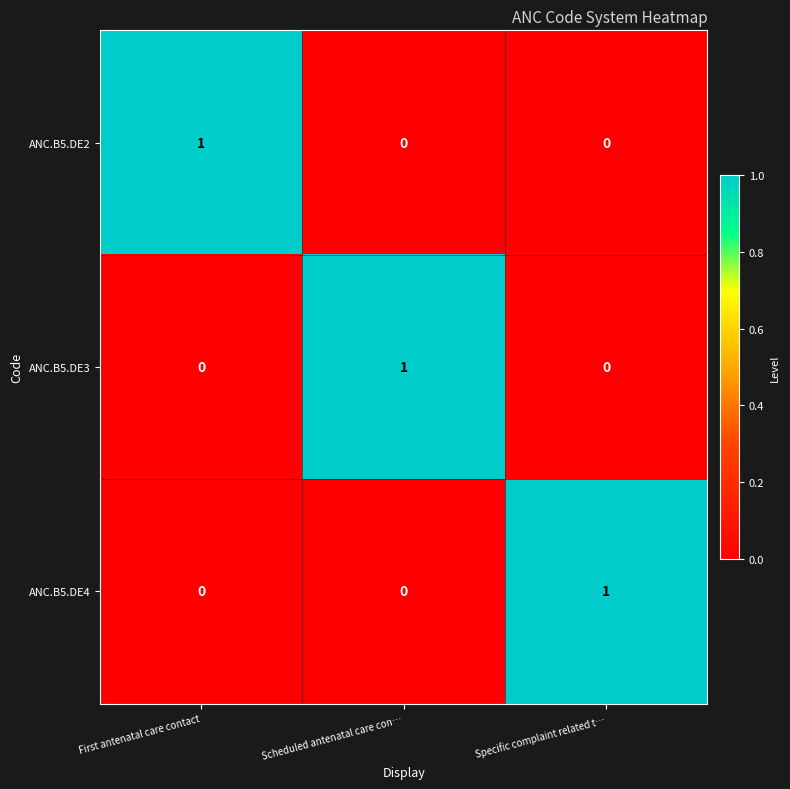

How many values in ANC.B5.DE2 are above zero?

1